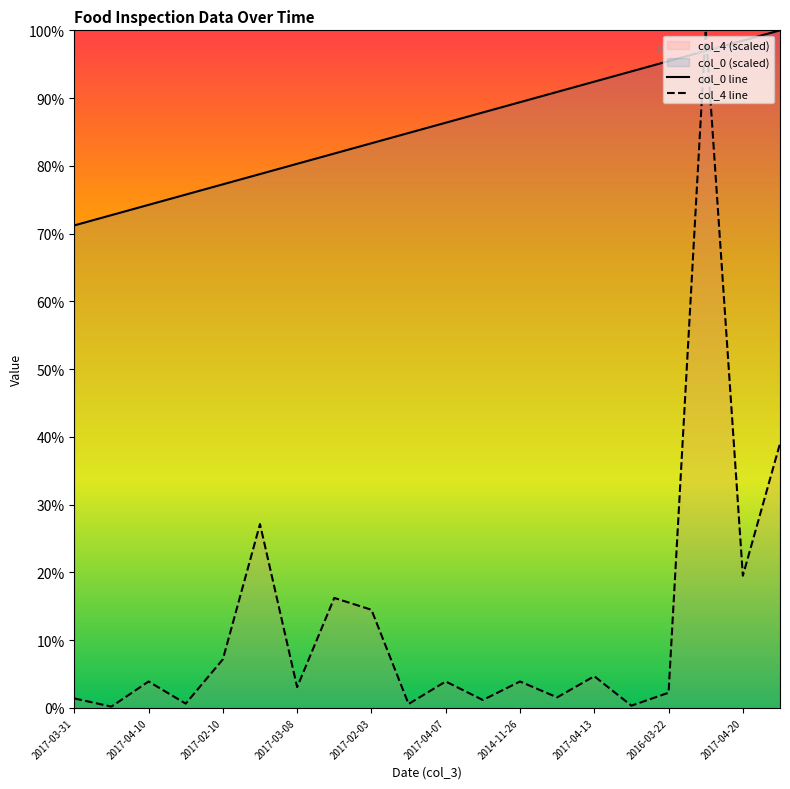

True or false: col_4 line and col_0 line cross at least once.

True